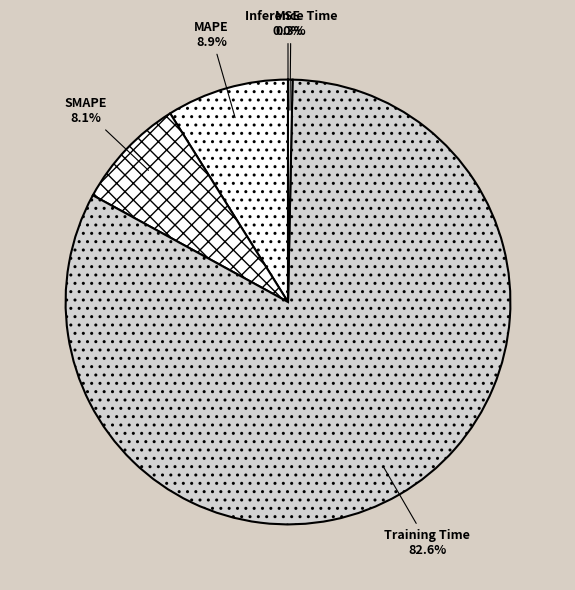

To the nearest percent, what percentage of the pie is SMAPE?

8%